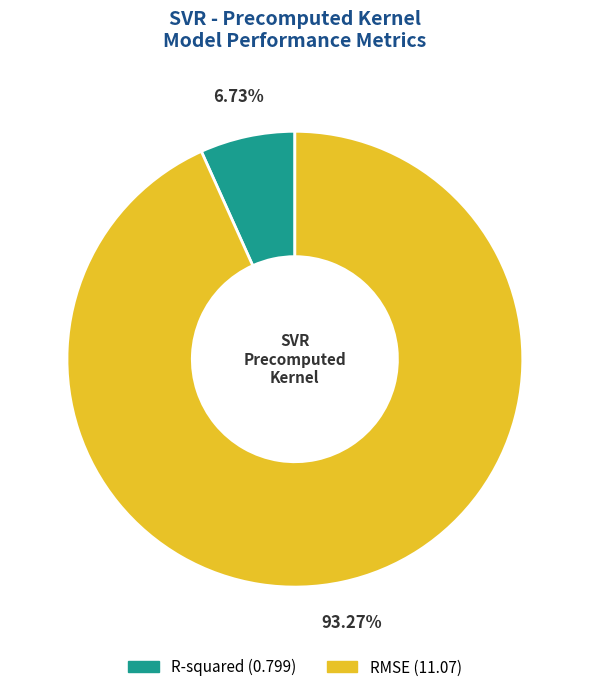

To the nearest percent, what percentage of the pie is R-squared?

7%